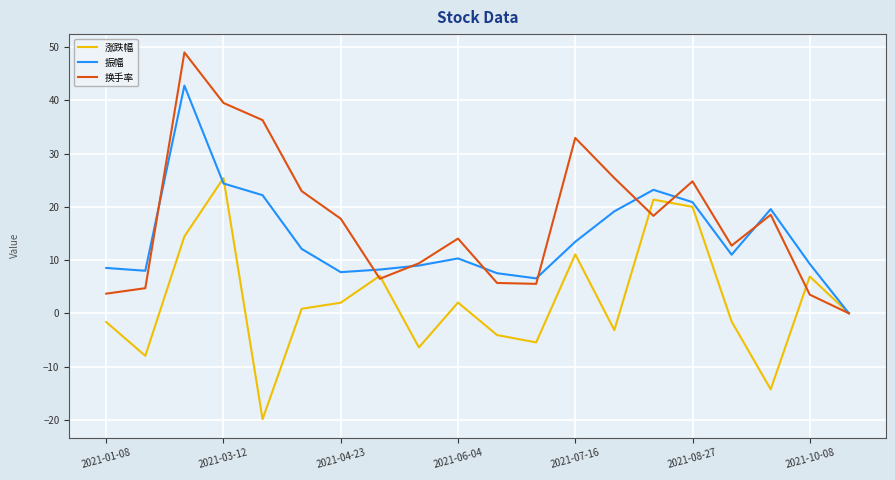

True or false: 涨跌幅 and 换手率 cross at least once.

True